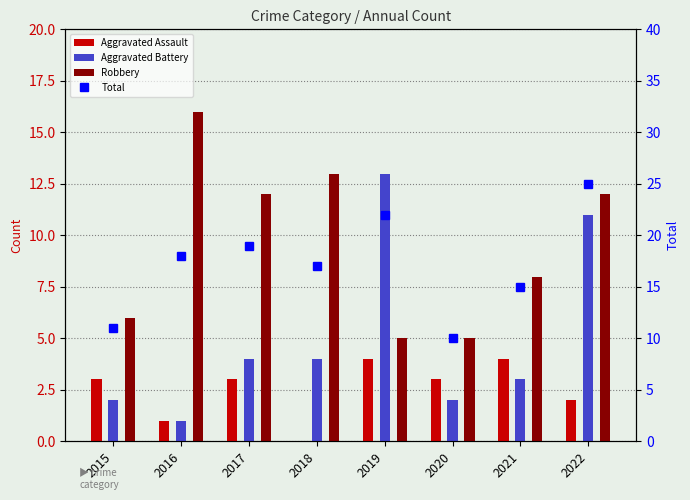

The value of Aggravated Battery at 2018 is 6. True or false?

False